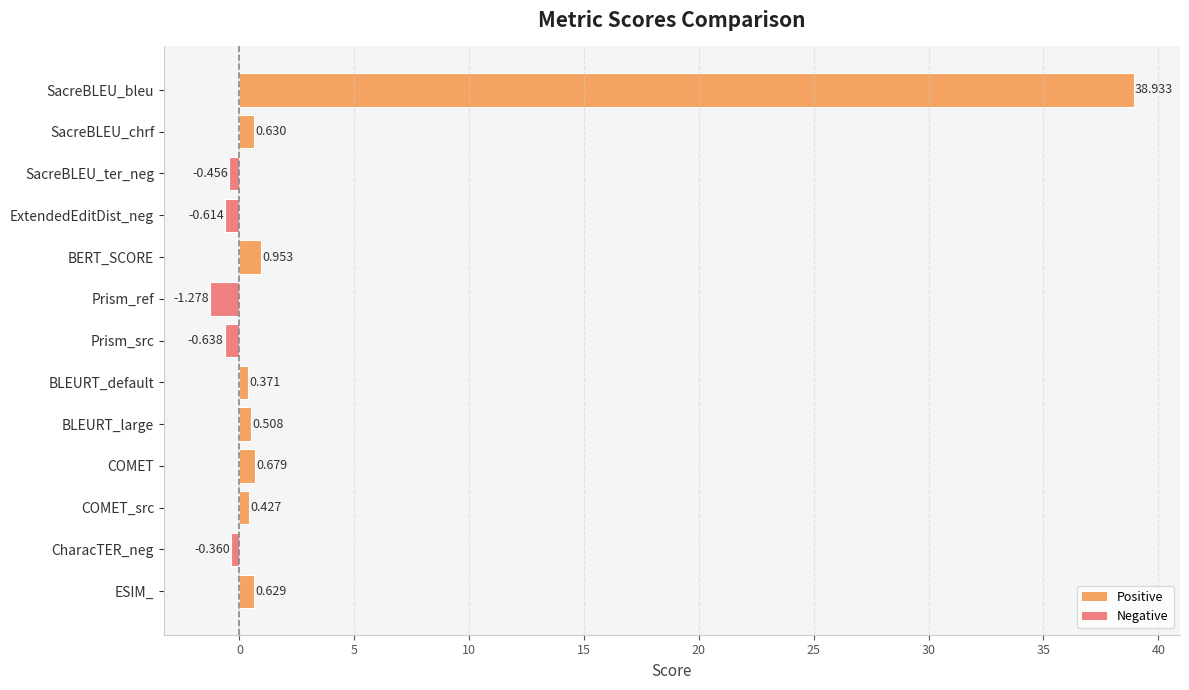

How many bars are there in total?

13